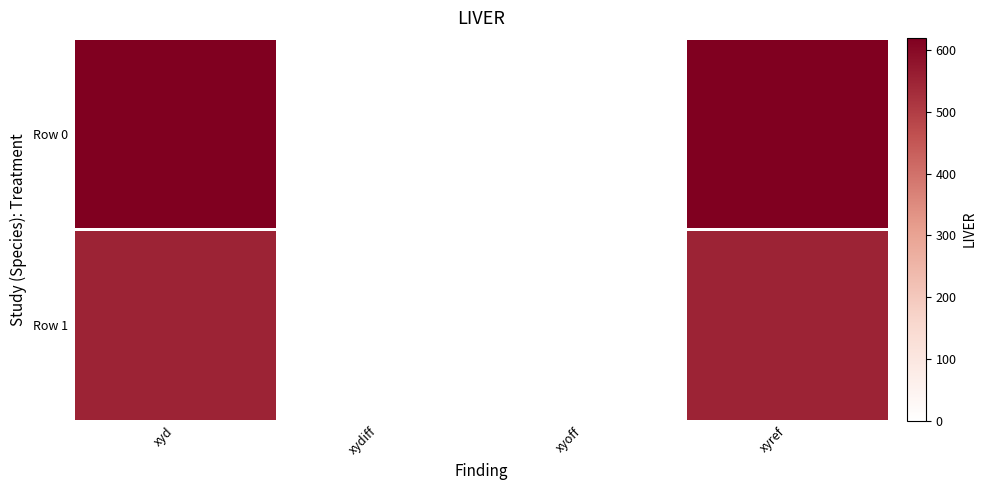

At xydiff, list the series in order from largest to smallest.

Row 0, Row 1